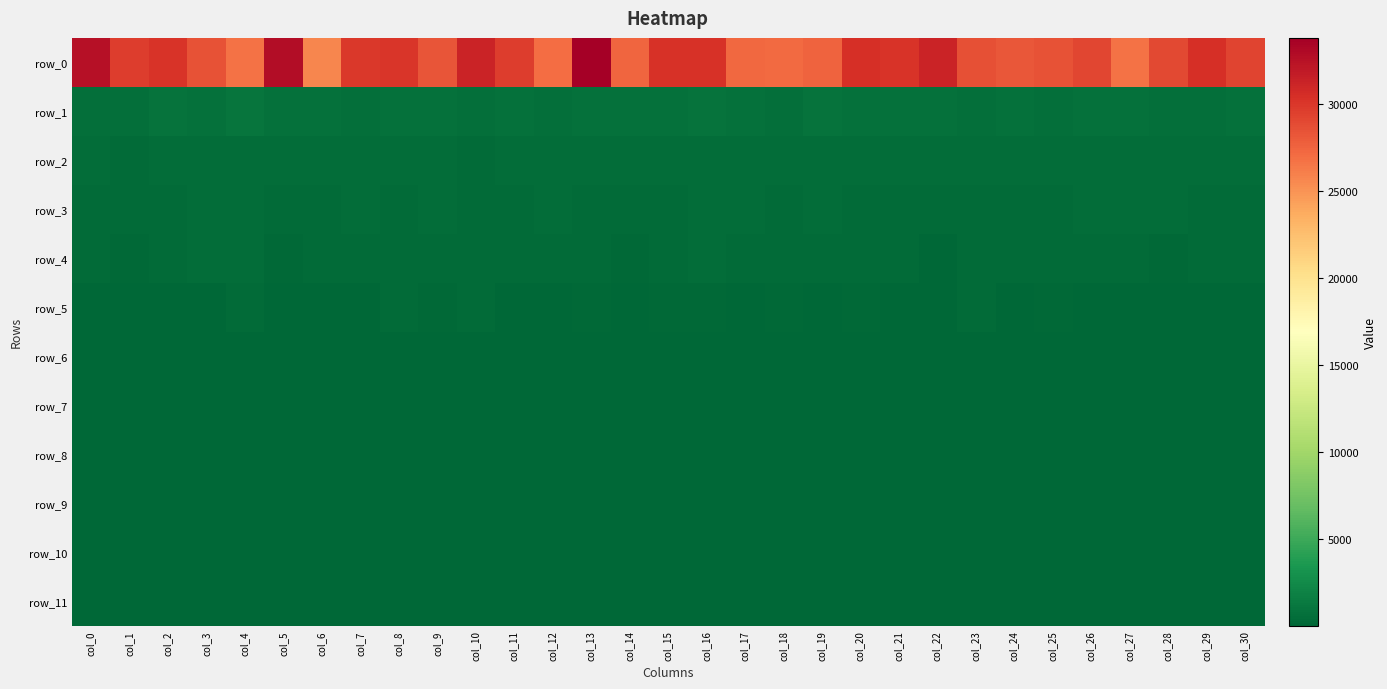

At which category does the chart reach its peak across all series?

col_13